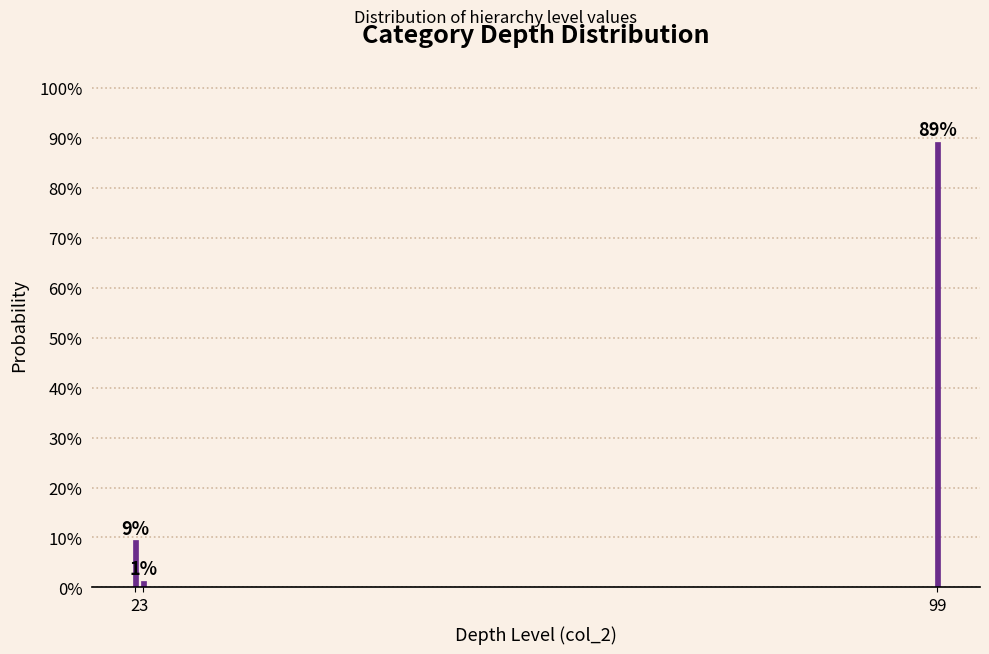

Are the bars horizontal?

No